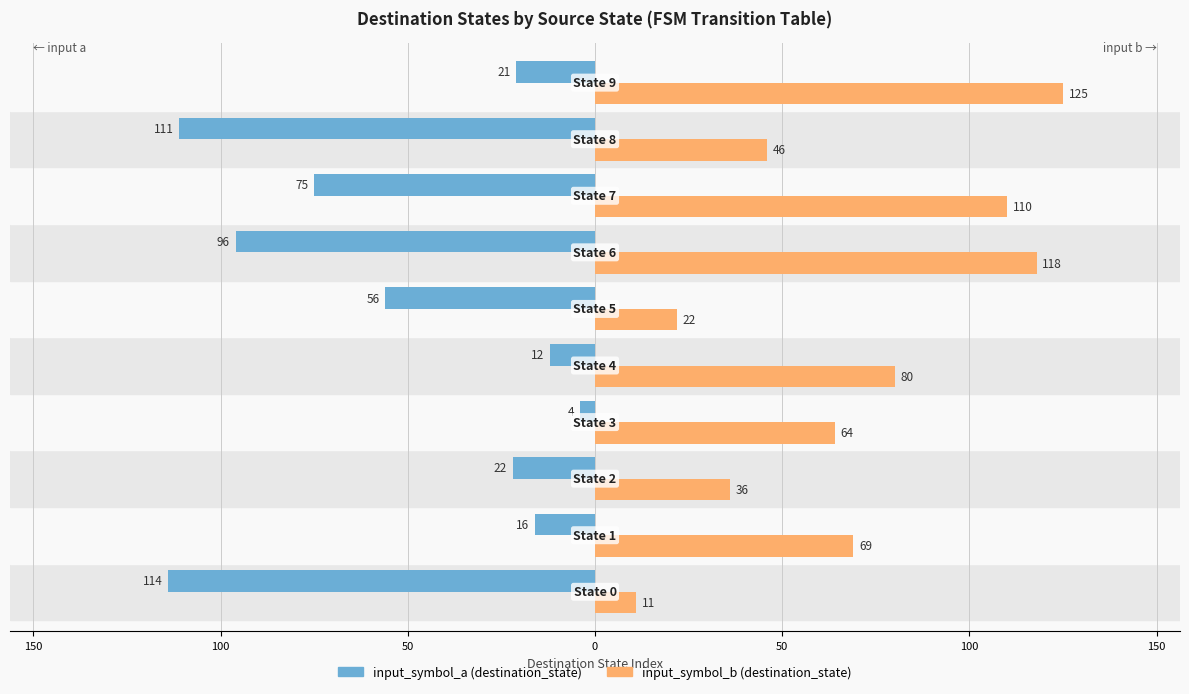

What is the difference between the maximum and minimum values in the input_symbol_a (destination_state) series?

110